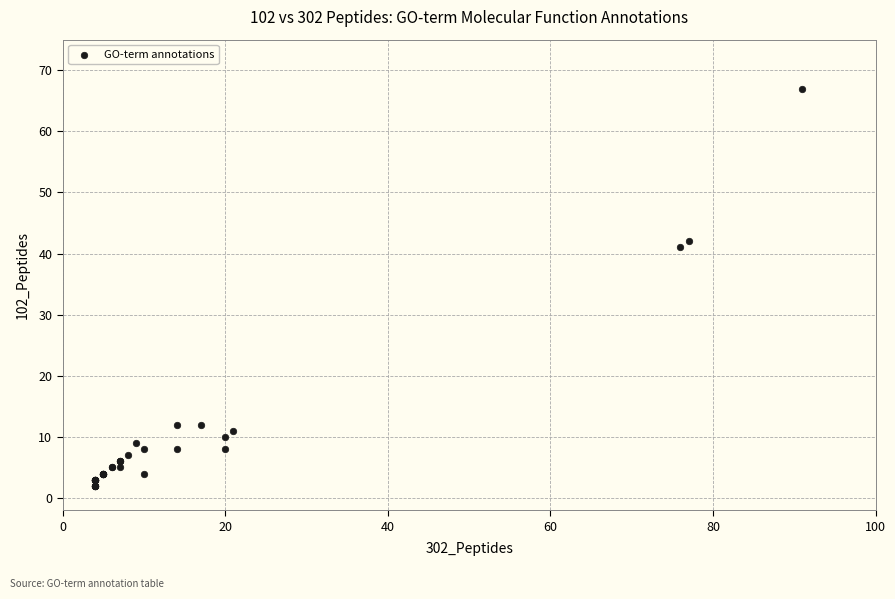

What Y value in the scatter plot is closest to 34?

41